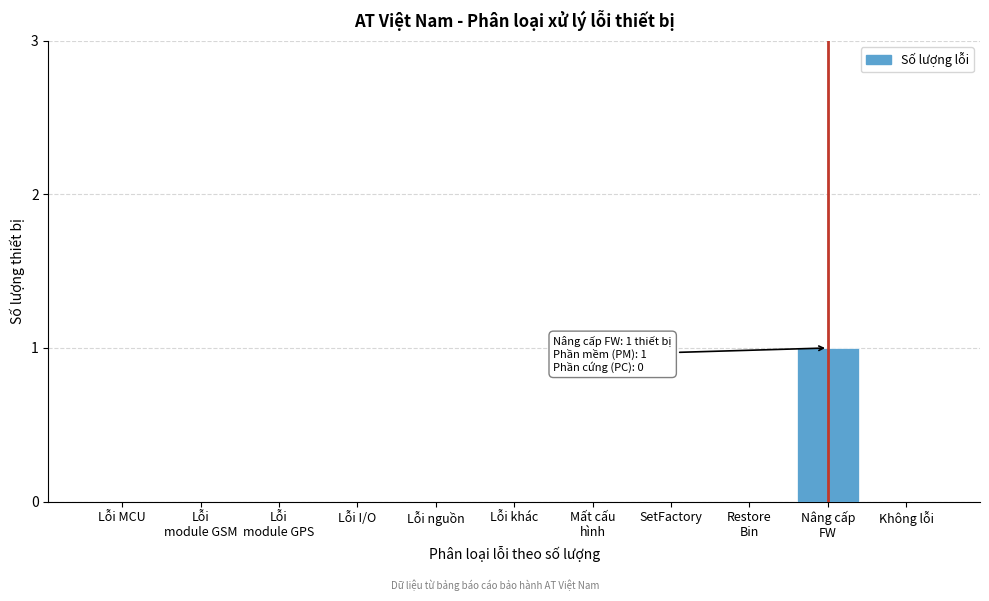

The chart shows a value of -1 at Không lỗi. True or false?

False